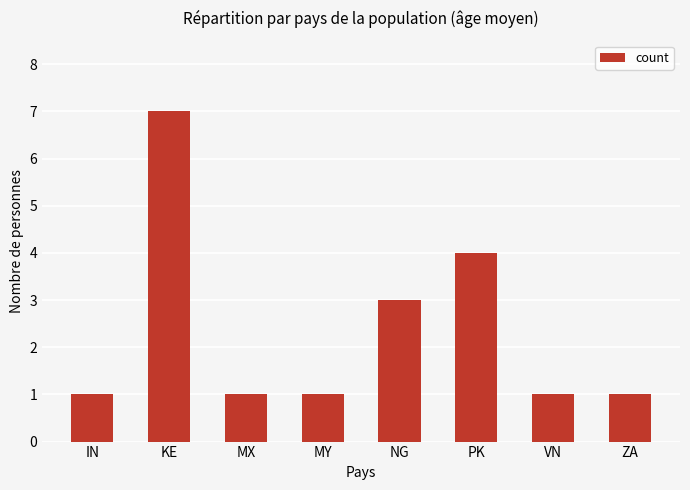

How many bars are there in total?

8